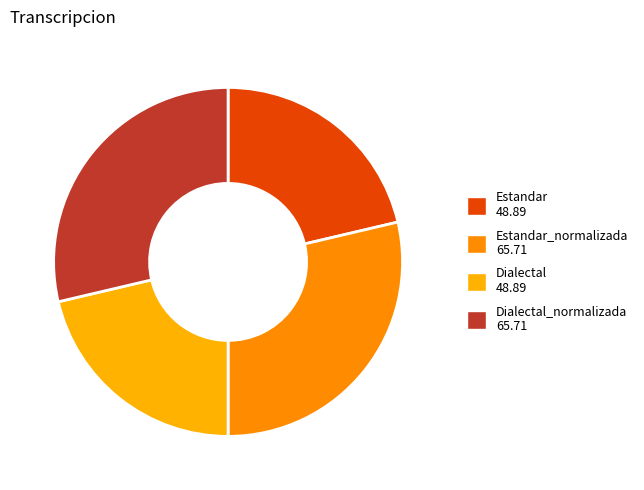

How many slices are in this pie chart?

4